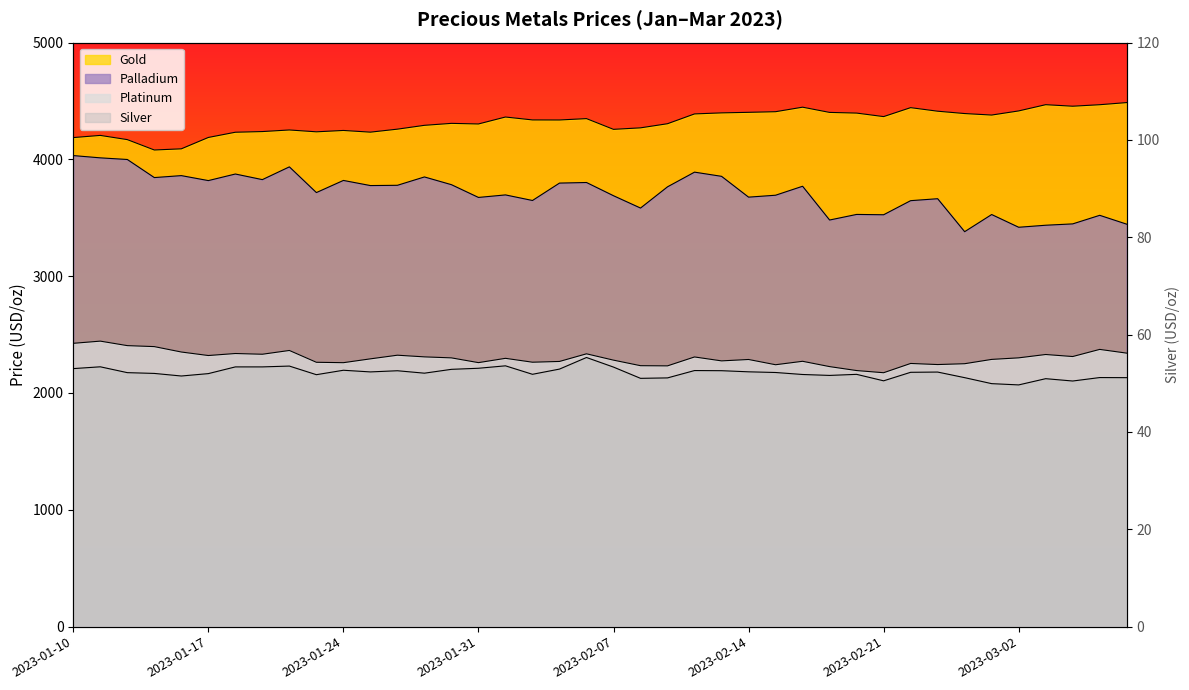

Is it true that platinum equals 3883.4 at 2023-01-14?

False